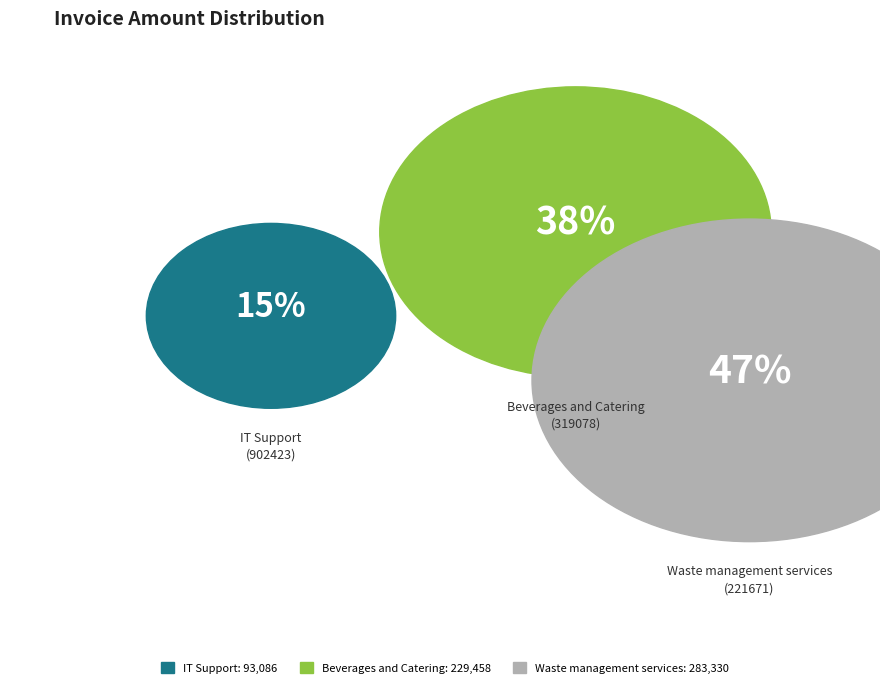

What percentage is the Waste management services
(221671) slice, to the nearest percent?

47%